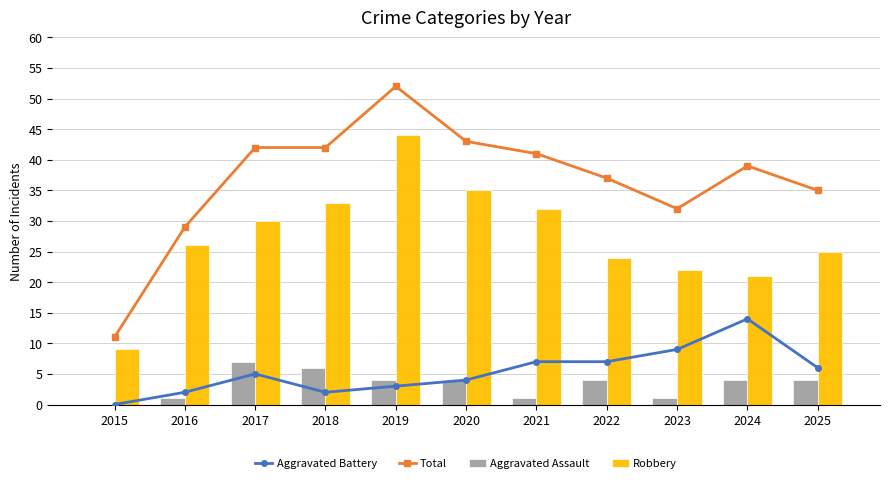

Is it true that Robbery equals 26 at 2016?

True